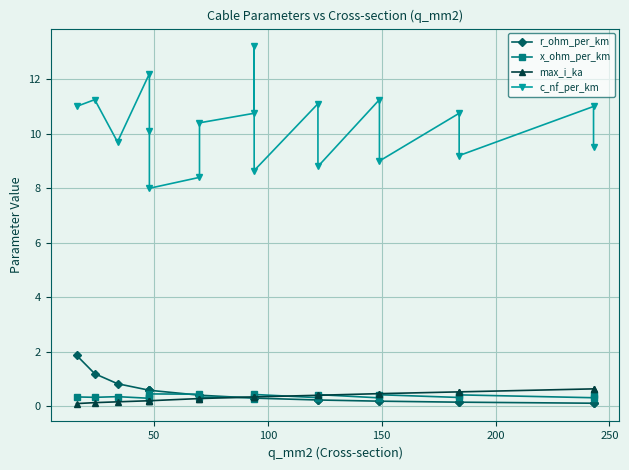

After their last crossing, which series has the higher values: x_ohm_per_km or max_i_ka?

max_i_ka